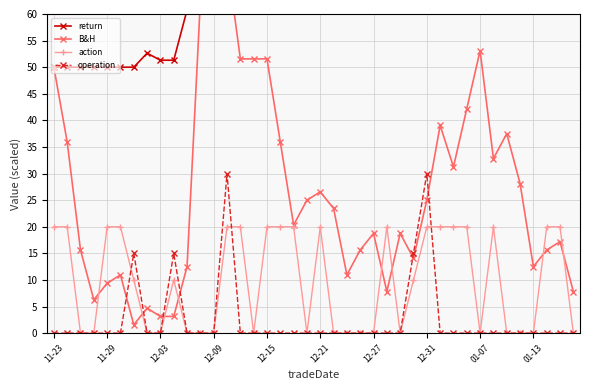

True or false: operation has more than 2 interior local peaks.

True